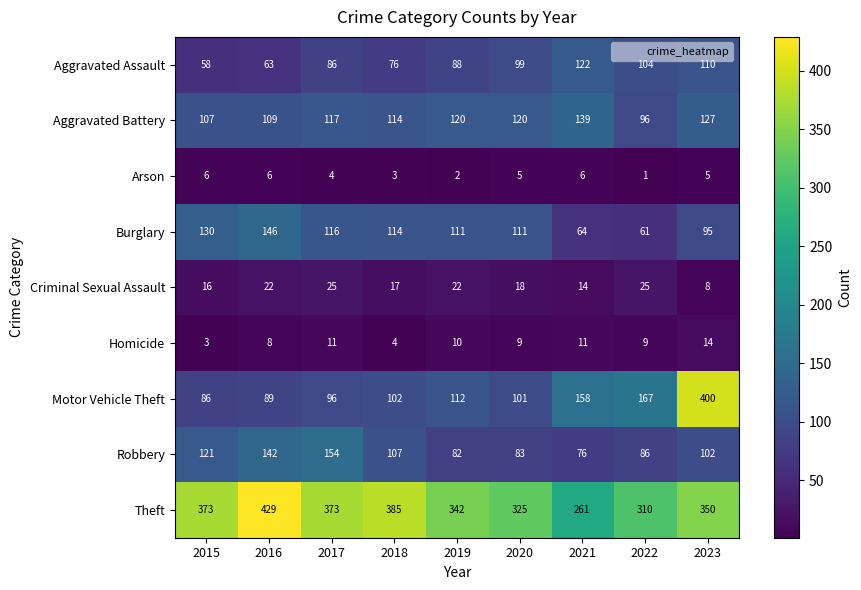

What is the difference between the Aggravated Assault values at 2023 and 2021?

12